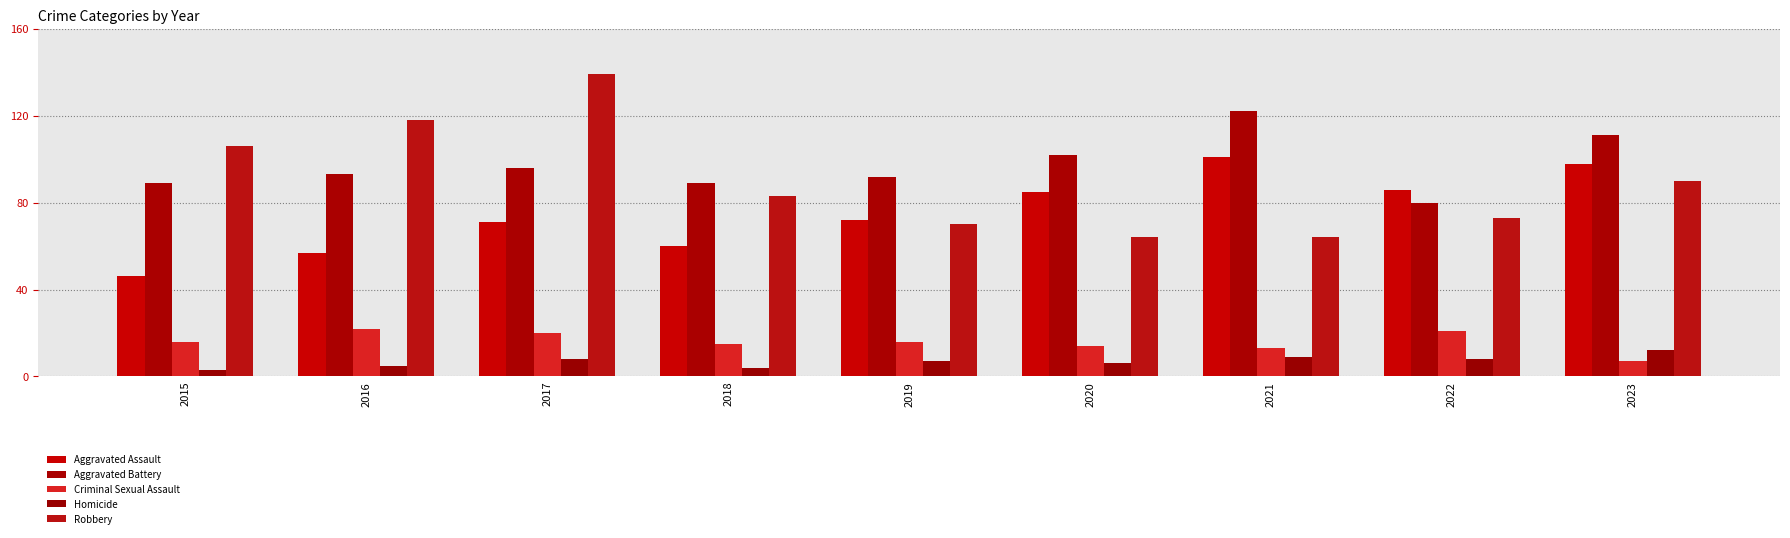

True or false: Aggravated Battery has a value of 145 at 2016.

False